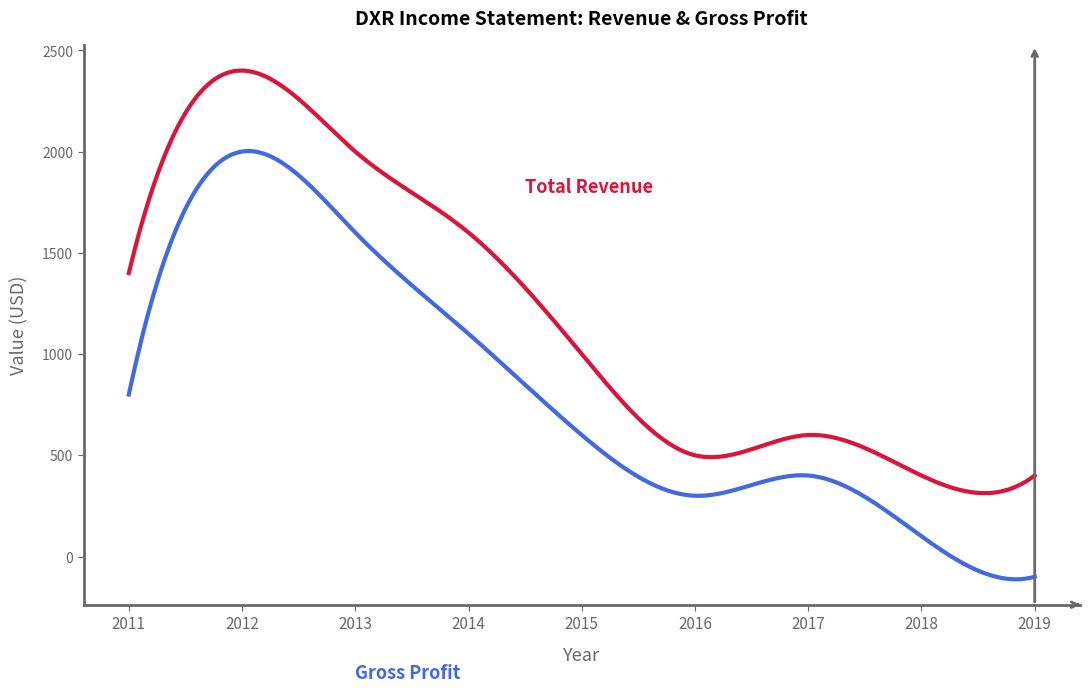

What is the greatest value displayed?

2400.0